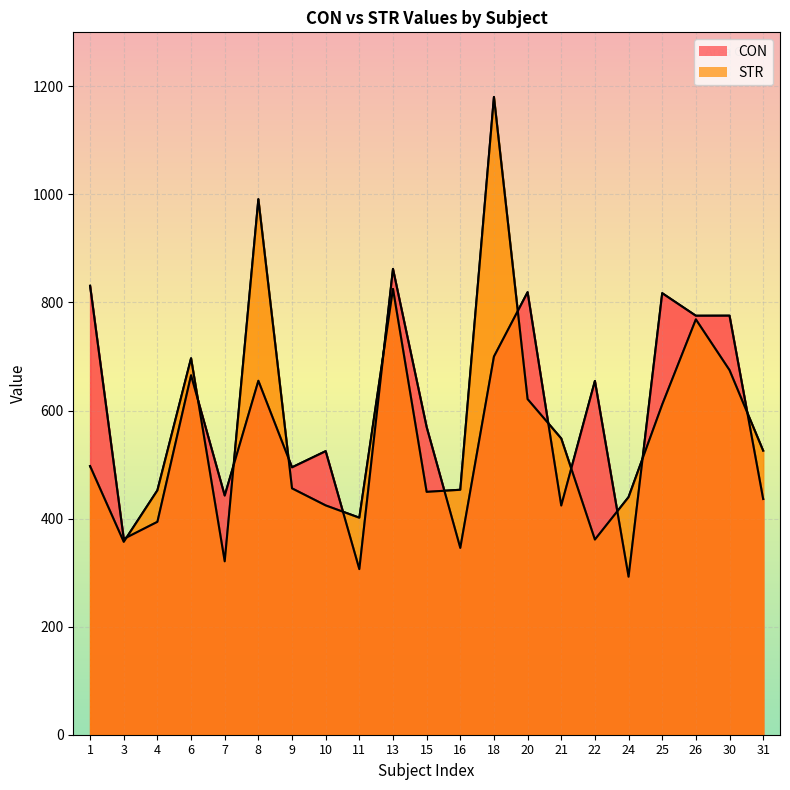

In STR, how many points are lower than both neighbors (excluding endpoints)?

5